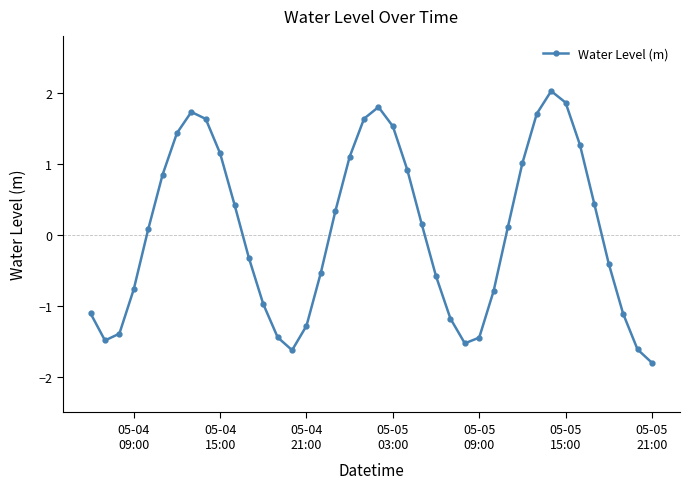

How many points are higher than both their immediate neighbors (excluding endpoints)?

3